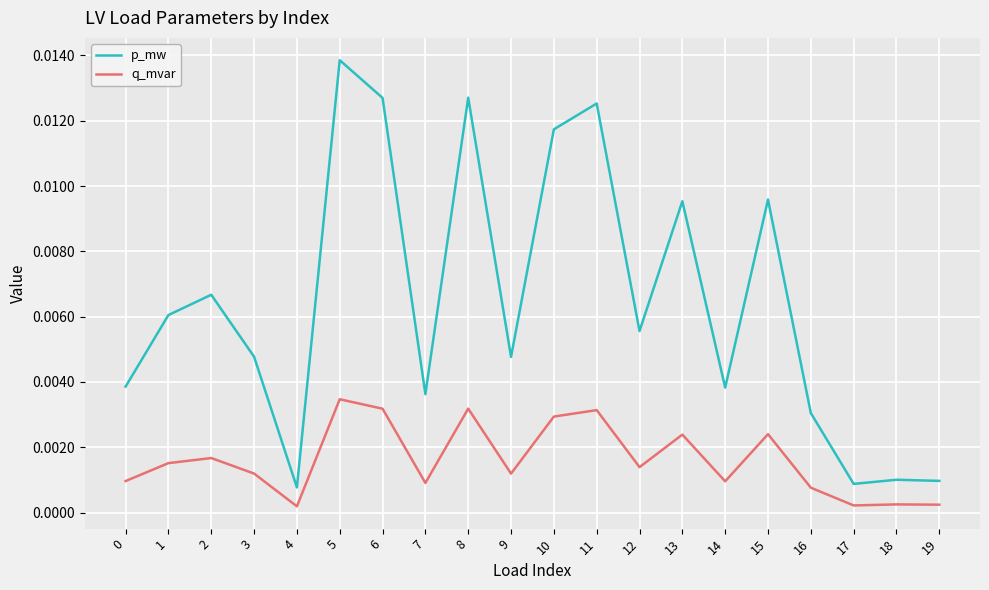

Which series has the largest total across all categories?

p_mw